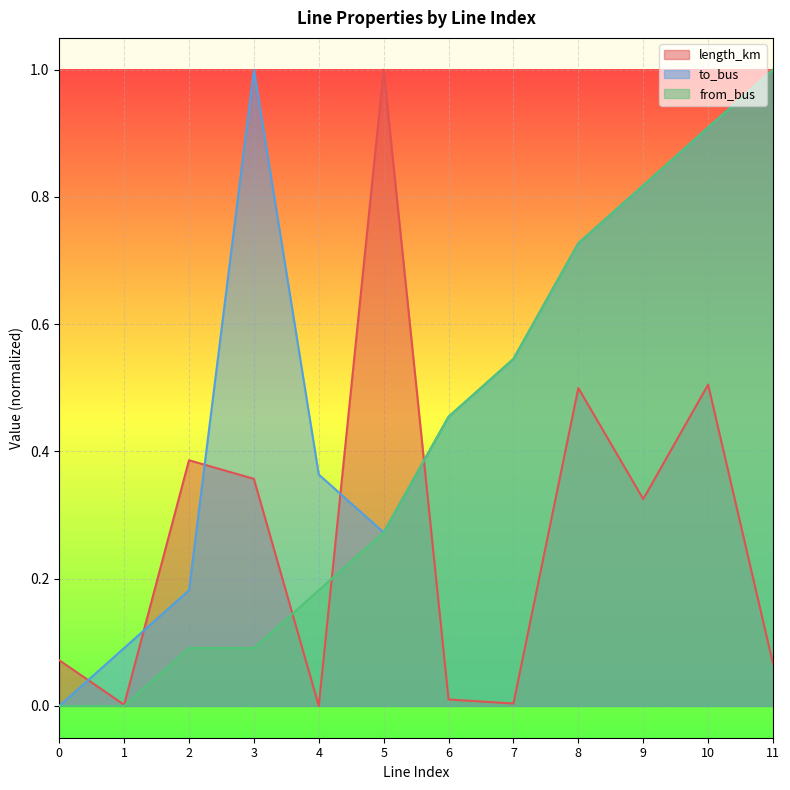

Which series changed the most between 4 and 8?

from_bus